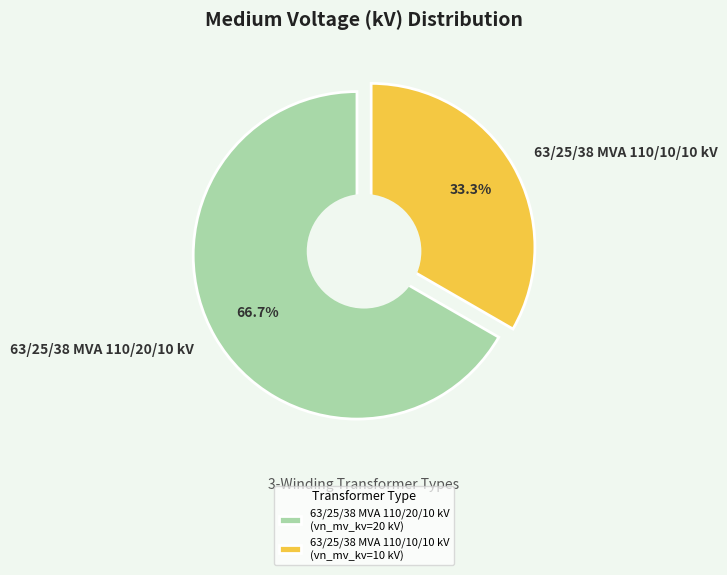

To the nearest percent, what percentage of the pie is 63/25/38 MVA 110/10/10 kV?

33%